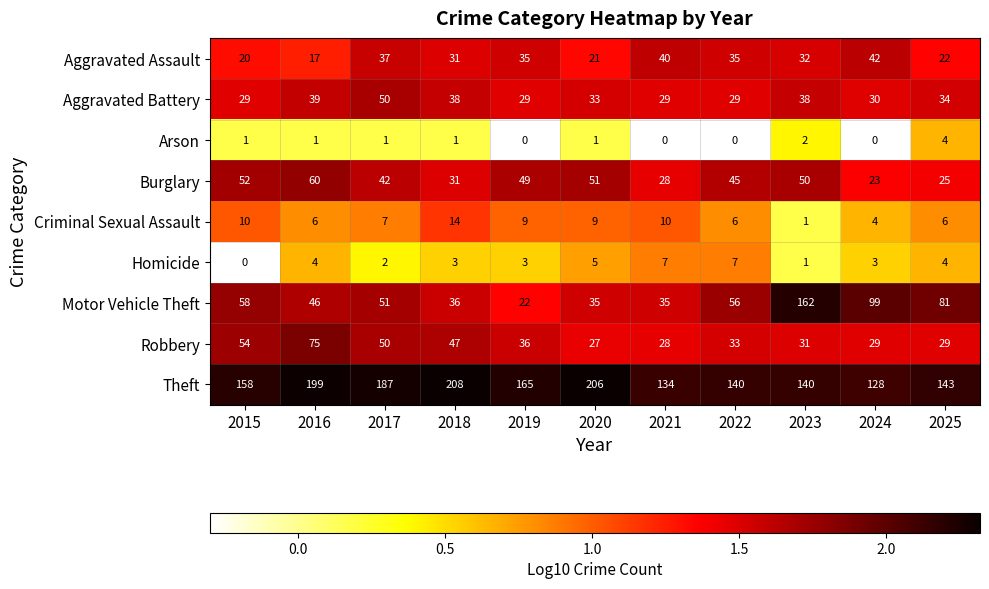

At which label is Aggravated Assault closest to 29?

2018